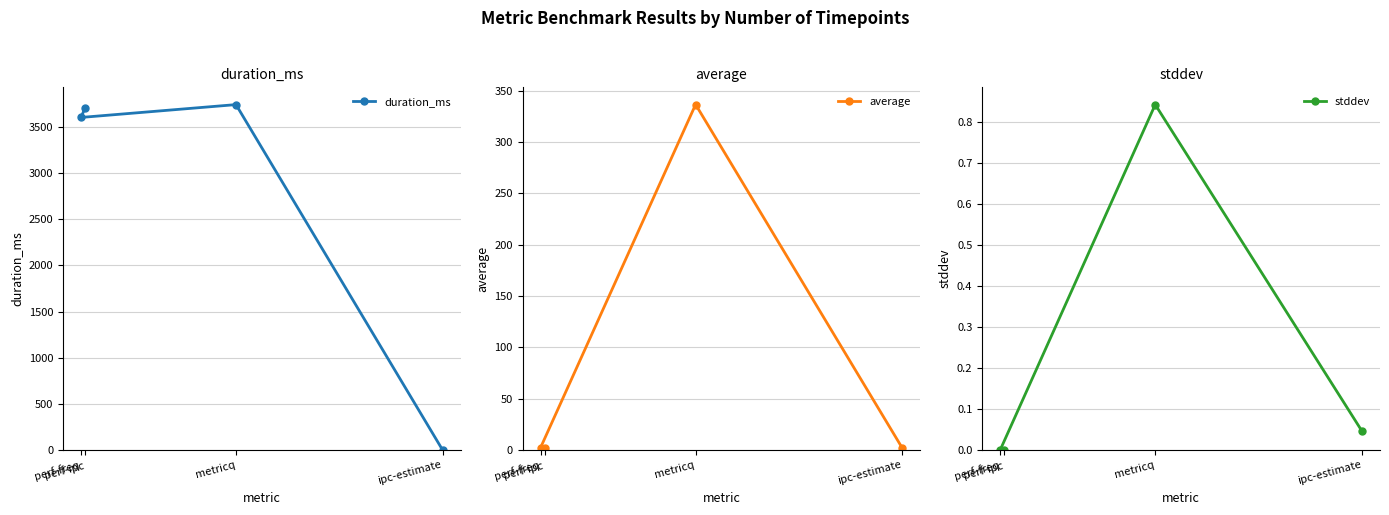

The stddev series shows 0.0 at perf-ipc. True or false?

True